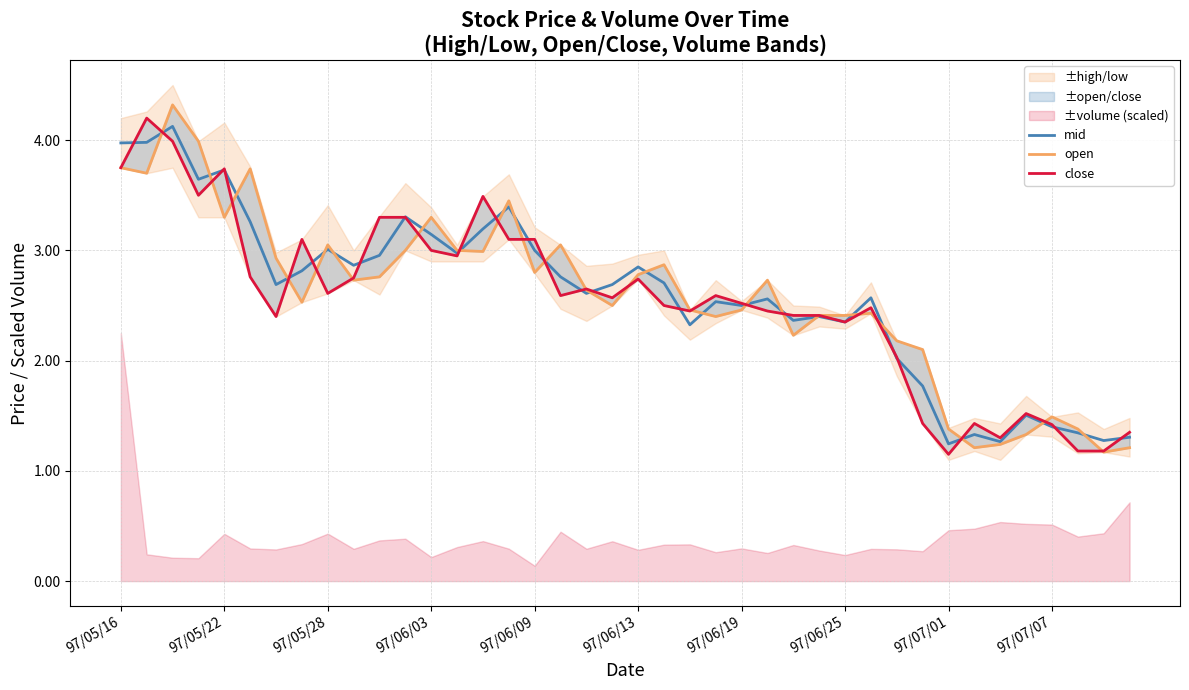

What position from the right is 97/05/22?

39